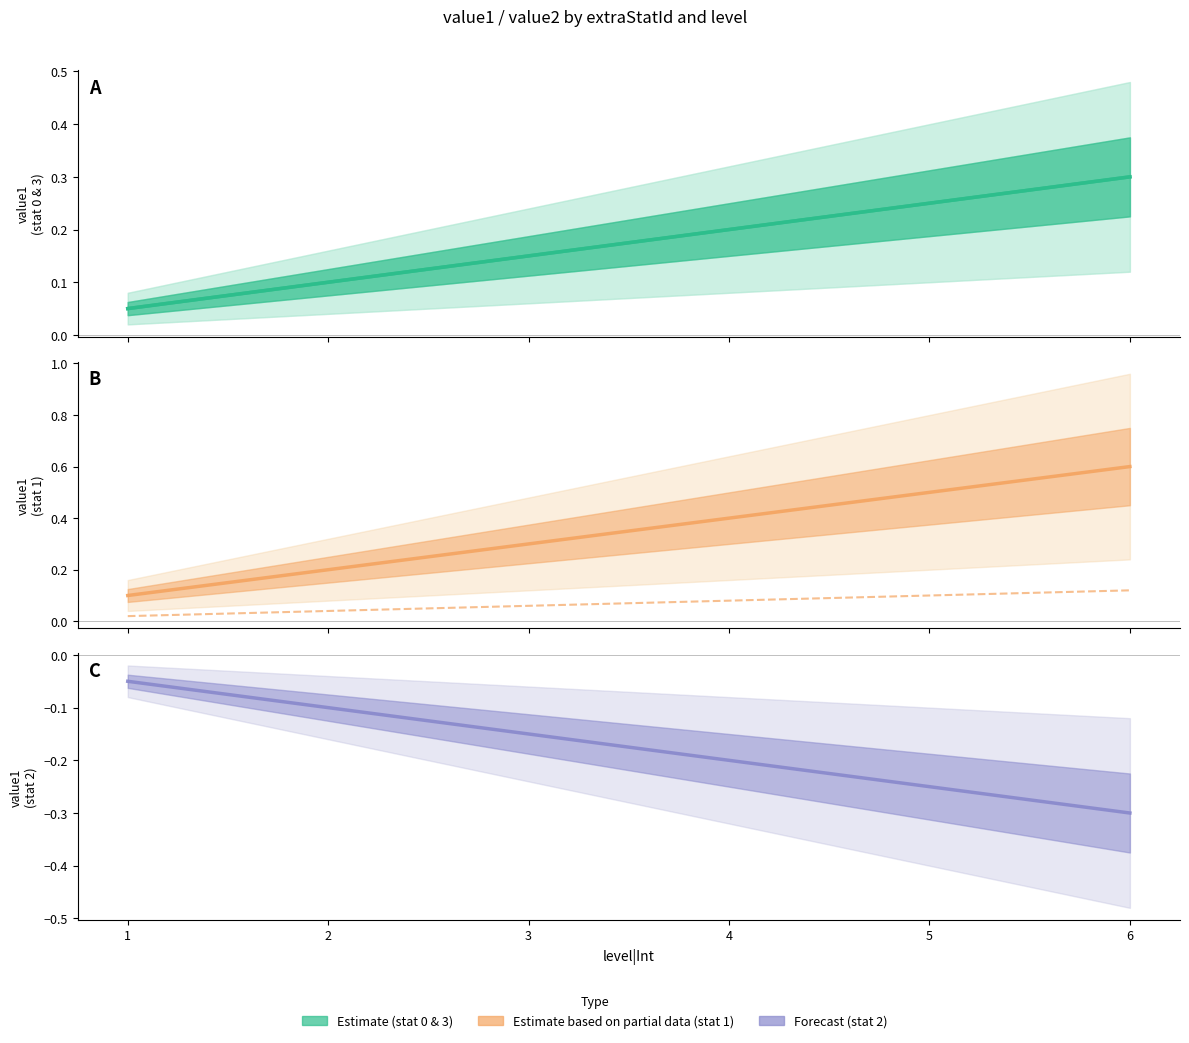

What is the value of the Estimate based on partial data (stat 1) point at the 3rd from the left?

0.3